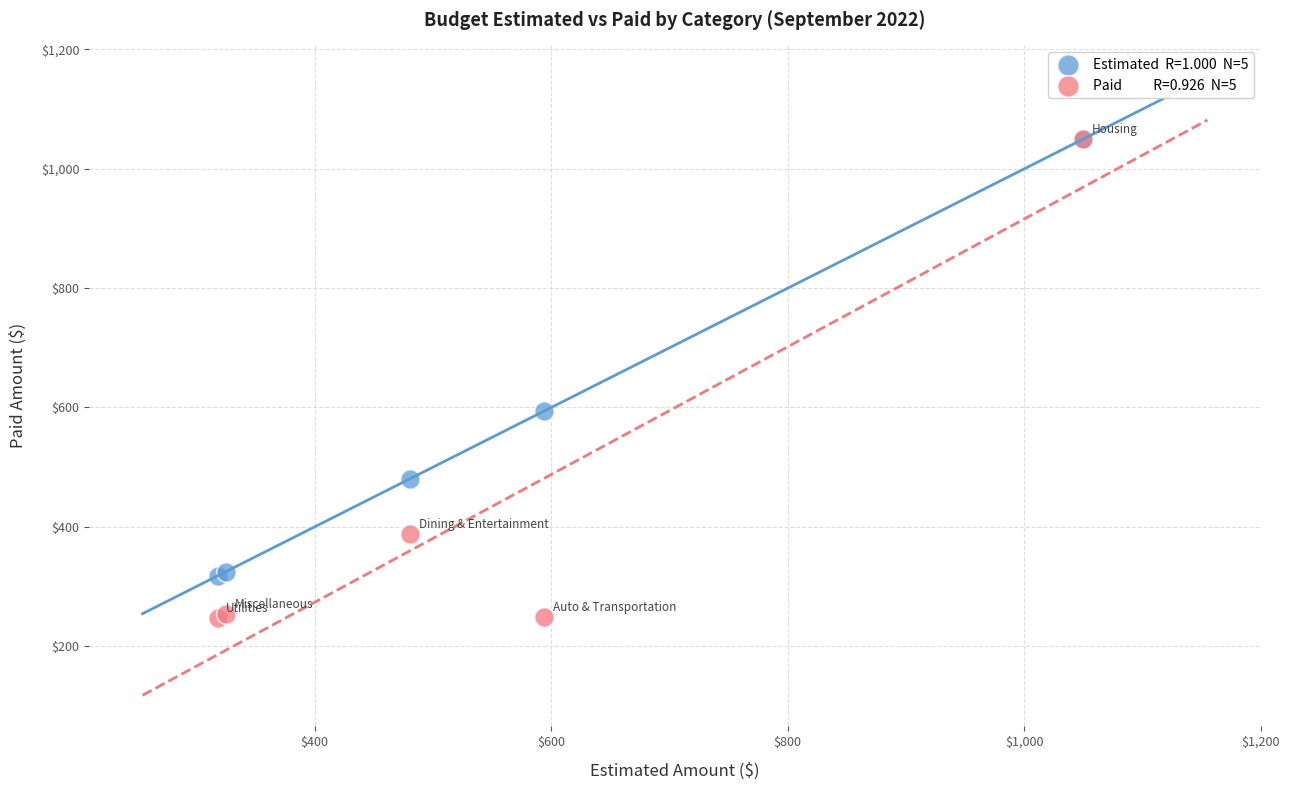

Across all series, what Y value is closest to 648?

594.3